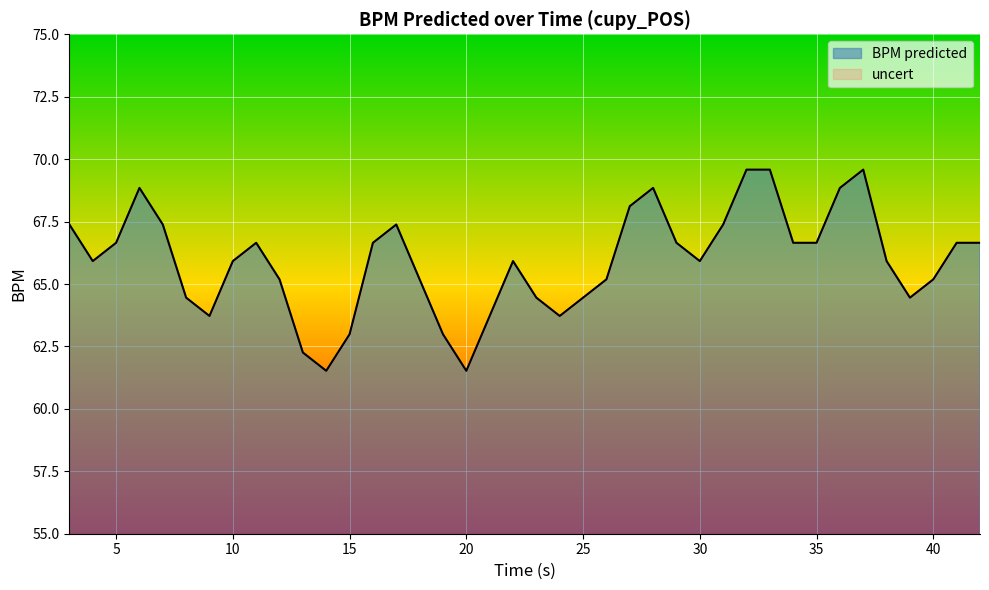

Count the number of data series in this chart.

1